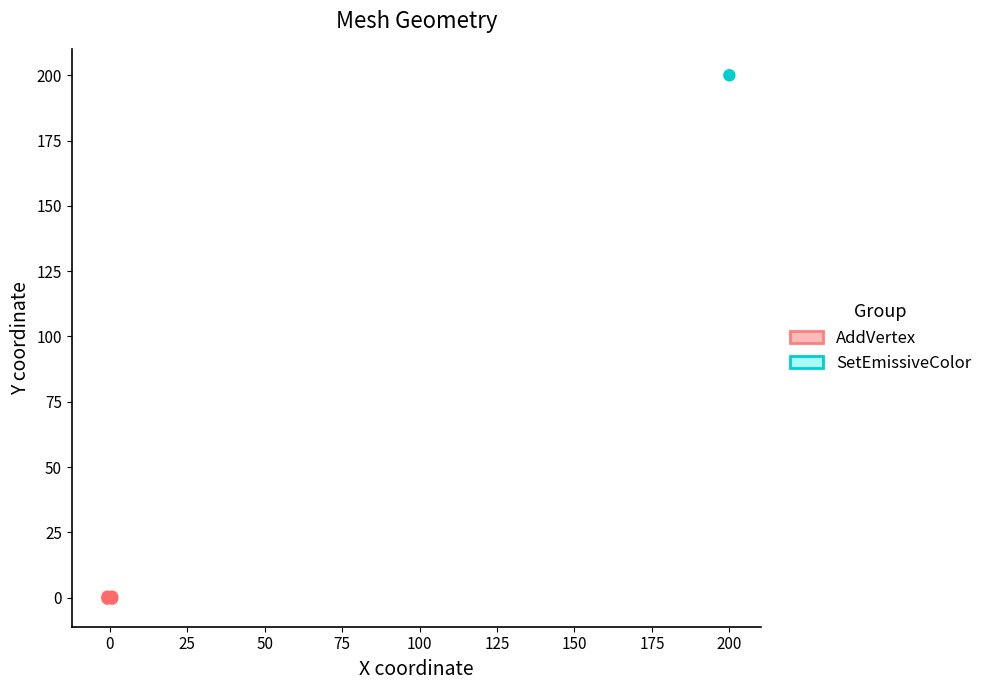

What are all the series names shown in the legend?

AddVertex, SetEmissiveColor